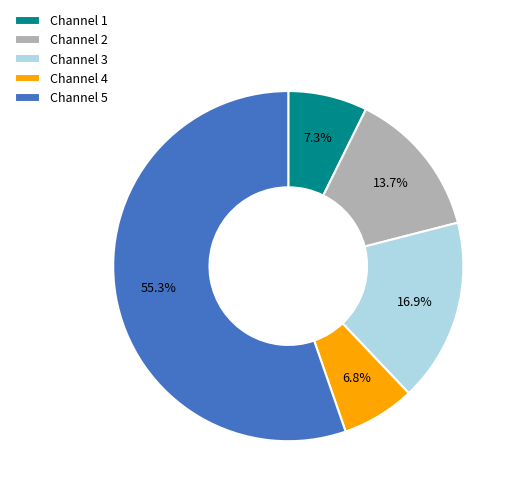

What is the ratio of the value at Channel 5 to the value at Channel 3?

3.3